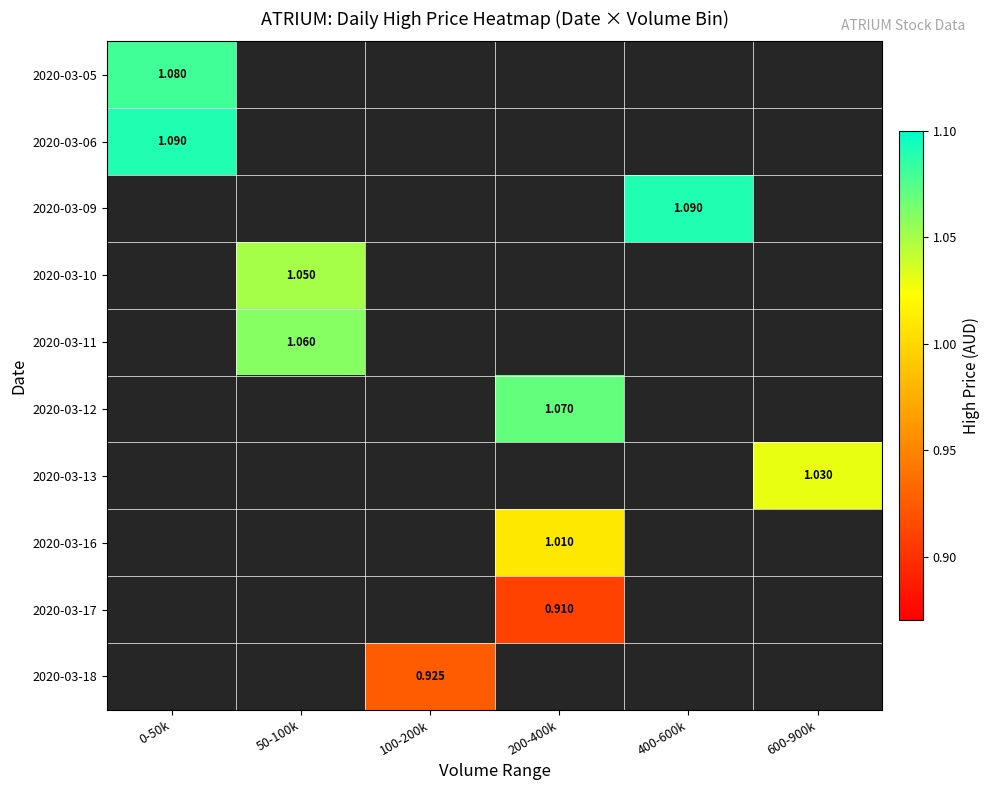

At how many categories does at least one series exceed 1?

5